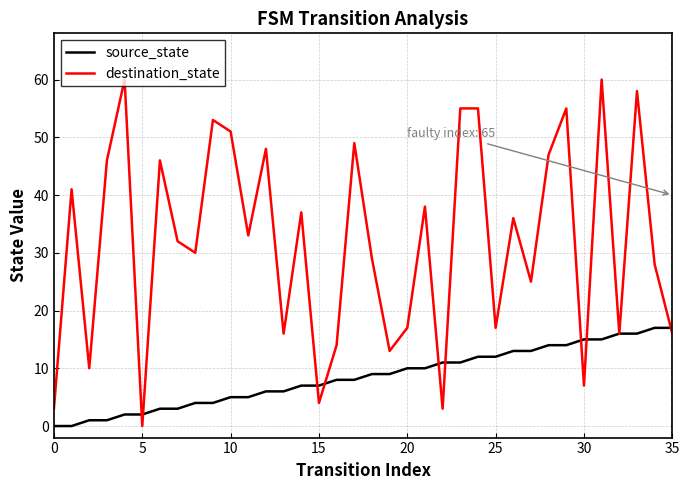

How many lines are shown in the chart?

2